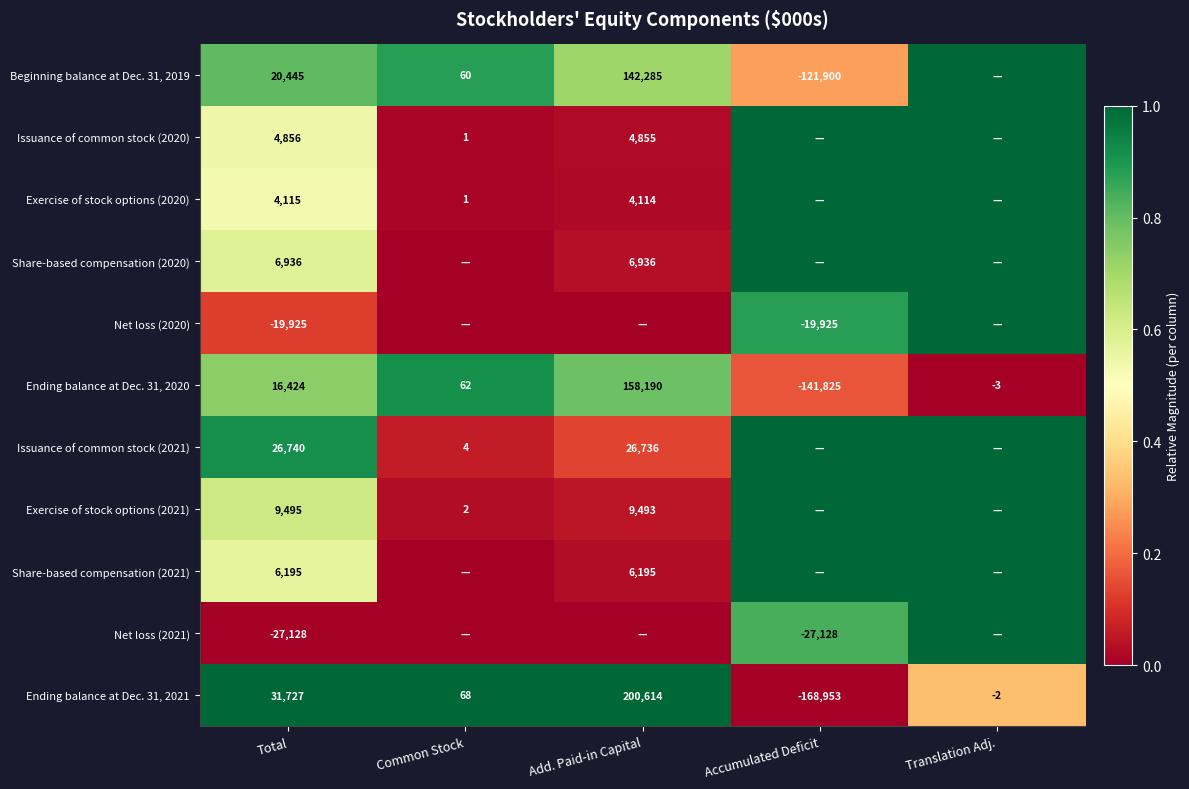

What is the spread (max minus min) of values at Total?

58855